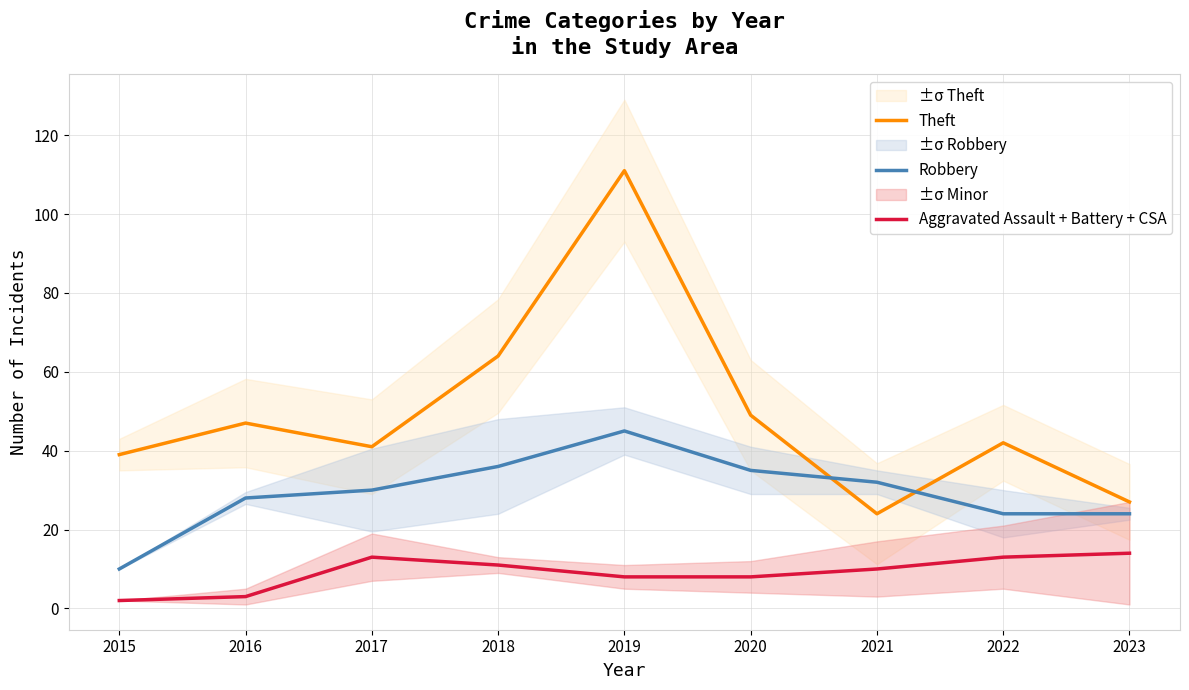

What is the minimum value shown in the chart?

2